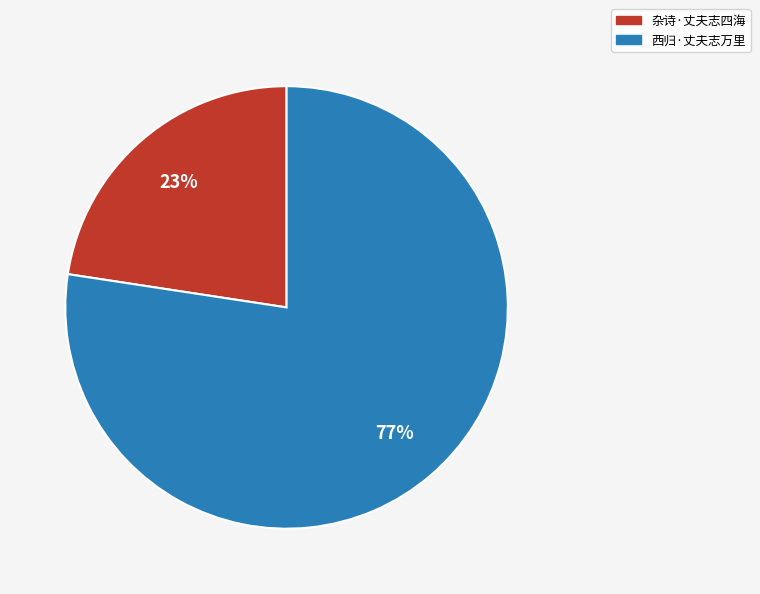

How many slices are in this pie chart?

2